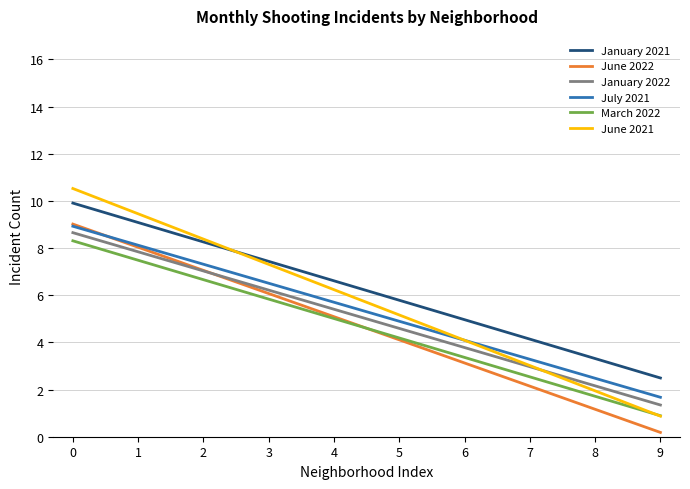

What is the maximum value for June 2022?

9.0